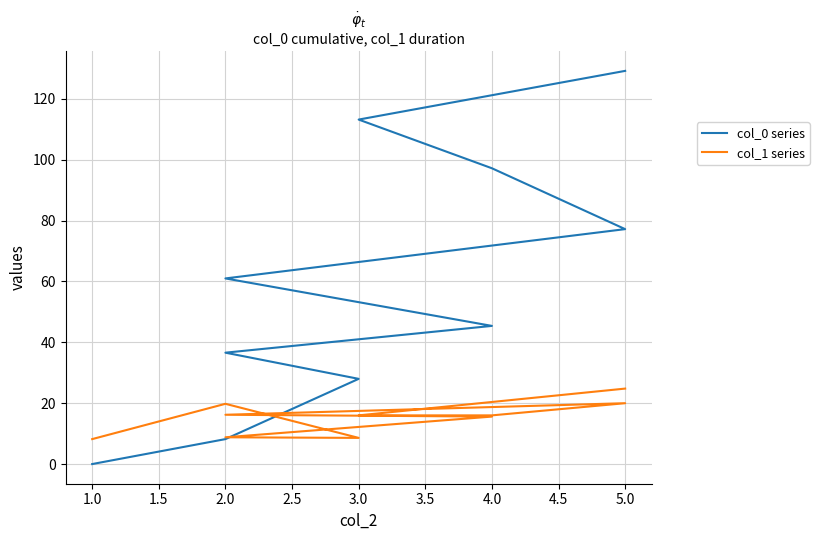

What position from the right is 5.0?

1